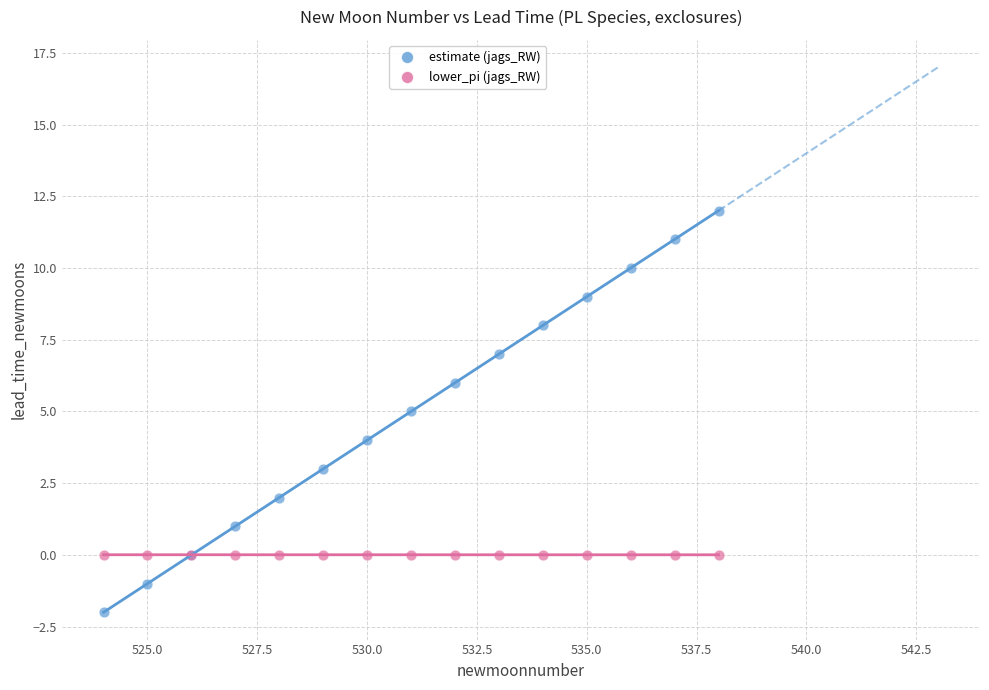

What is the X range (max minus min) for the scatter plot?

14.0